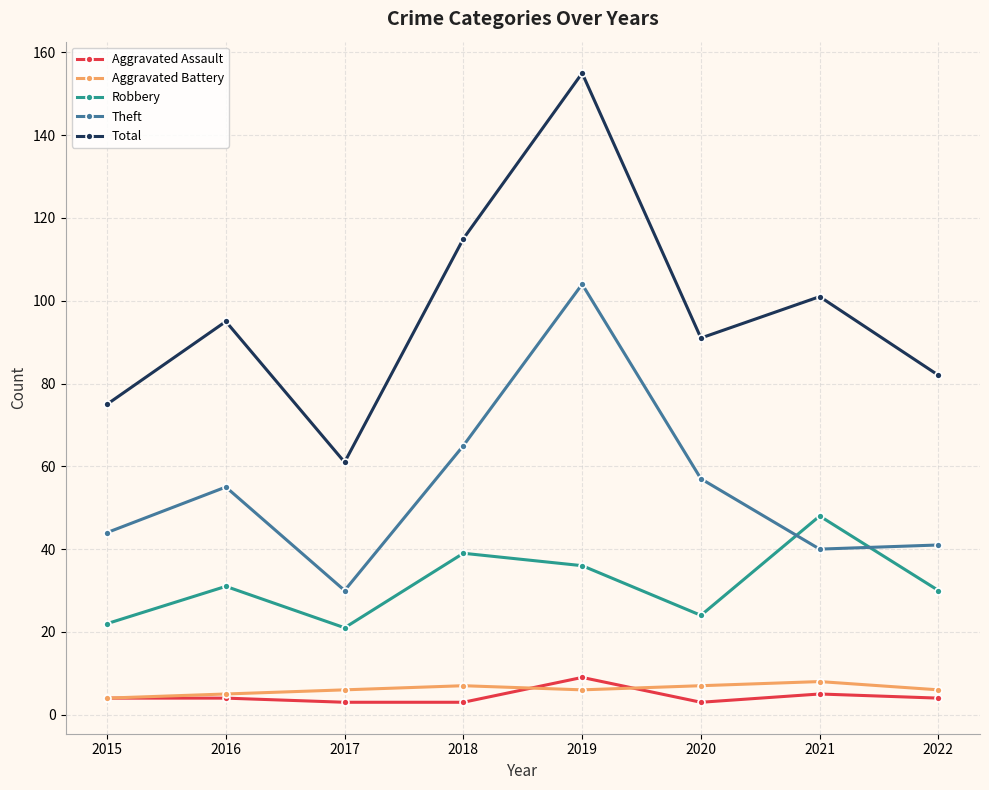

At which label is Robbery closest to 34?

2019